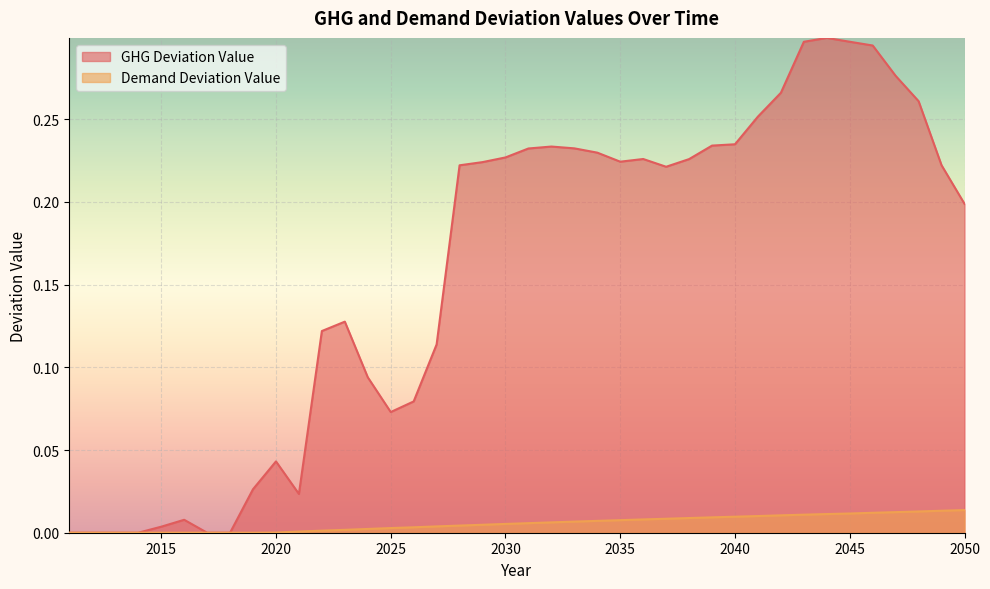

Rank the series at 2028 from lowest to highest value.

Demand Deviation Value, GHG Deviation Value